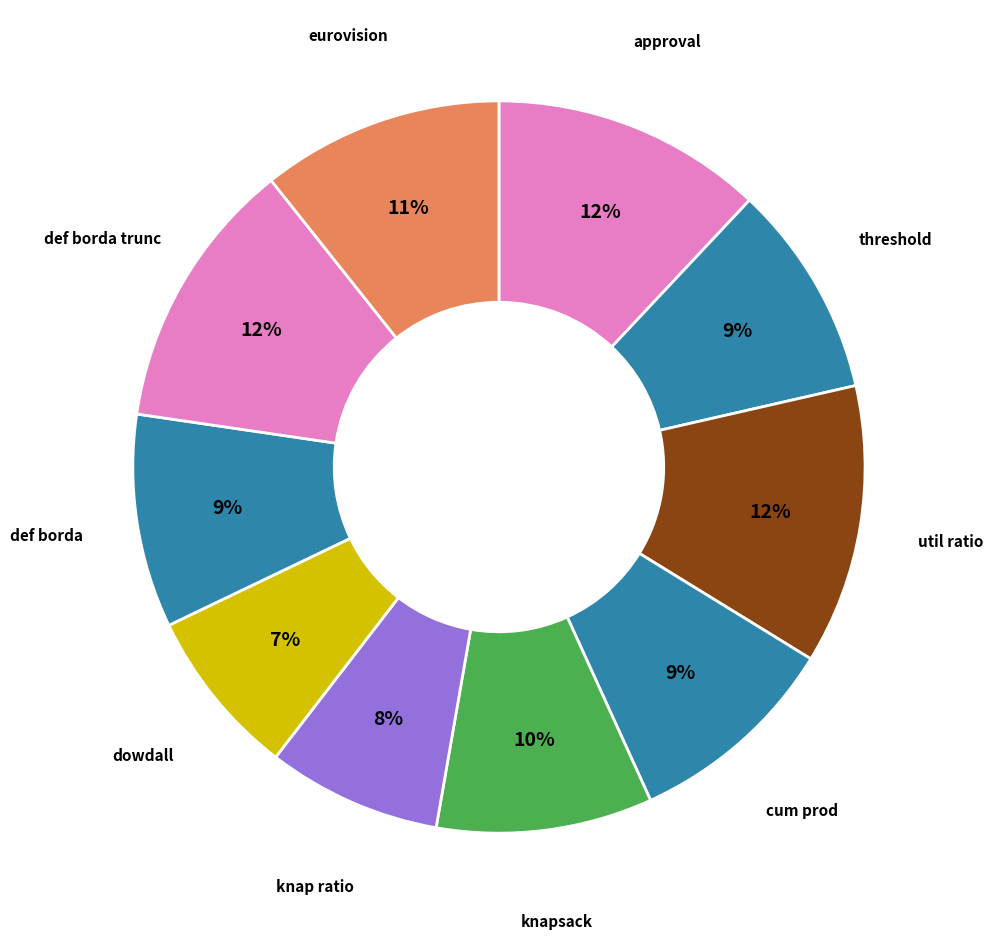

To the nearest percent, what is the combined percentage of approval and knap ratio?

20%